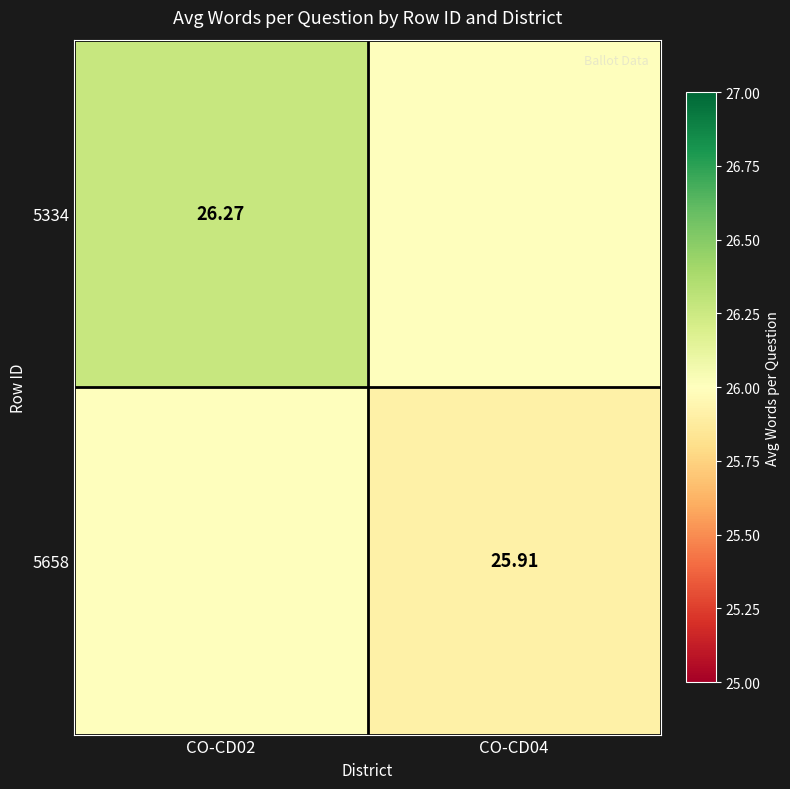

How many 5334 values are between 26 and 27?

2